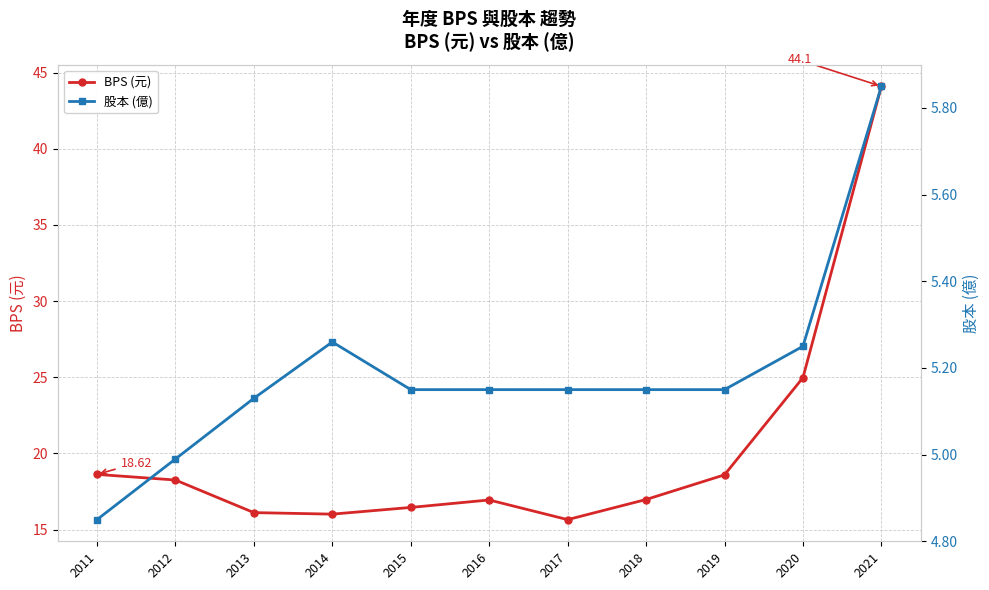

List the series in order of their overall mean, highest first.

BPS (元), 股本 (億)